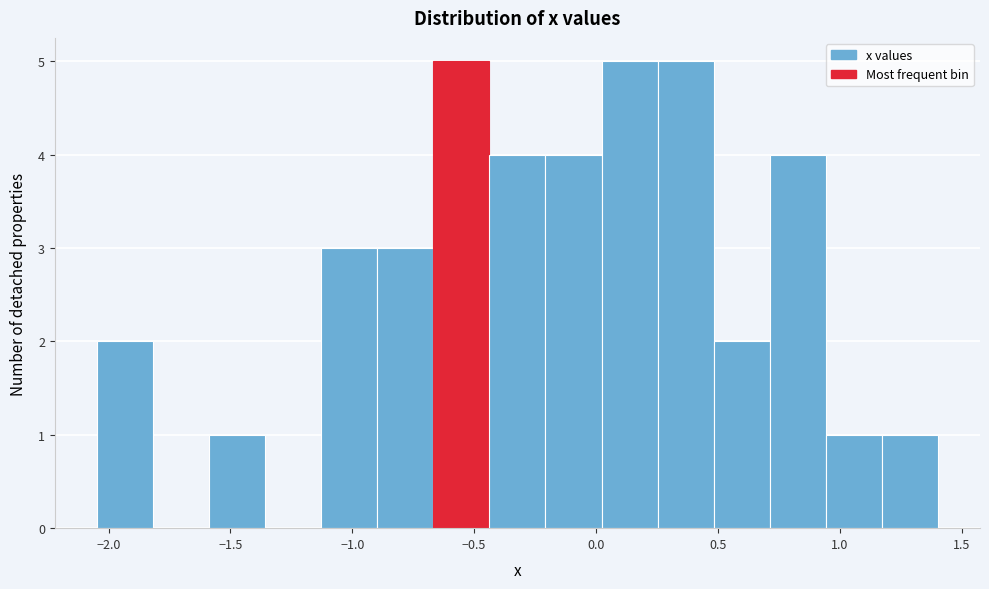

Reading left to right, transcribe this chart: for each bar, give the range it covers on the x-axis and its height. Neither the bar edges nor the heights are printed on the chart, so give them approximately, as read against the axes.

-2.05 to -1.80: 2
-1.80 to -1.60: 0
-1.60 to -1.35: 1
-1.35 to -1.15: 0
-1.15 to -0.90: 3
-0.90 to -0.65: 3
-0.65 to -0.45: 5
-0.45 to -0.20: 4
-0.20 to 0.00: 4
0.00 to 0.25: 5
0.25 to 0.50: 5
0.50 to 0.70: 2
0.70 to 0.95: 4
0.95 to 1.15: 1
1.15 to 1.40: 1